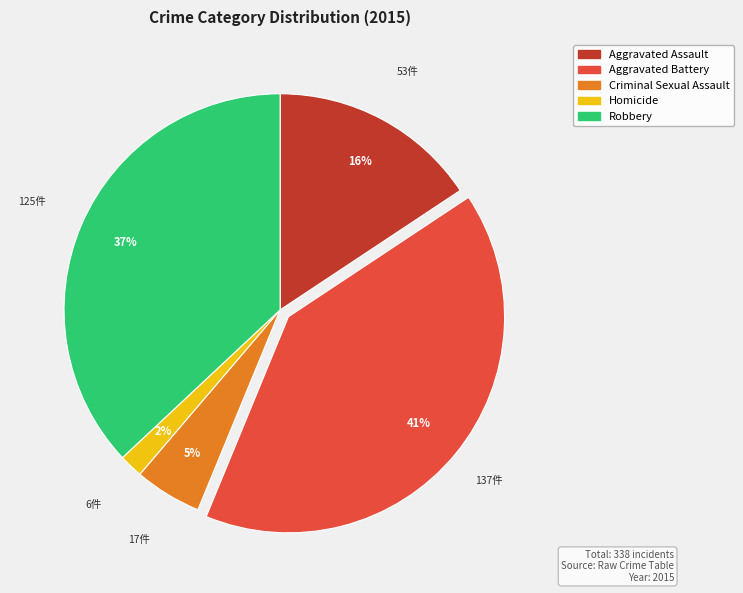

To the nearest percent, what is the average slice percentage?

20%